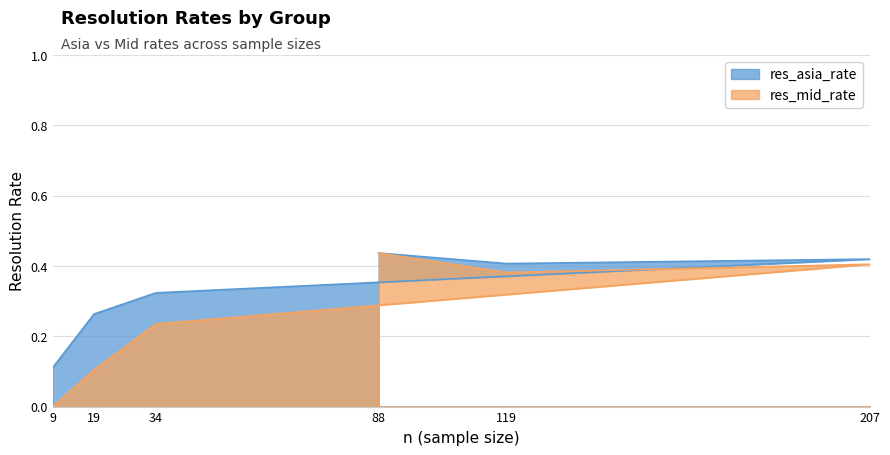

How many distinct data groups are displayed?

2